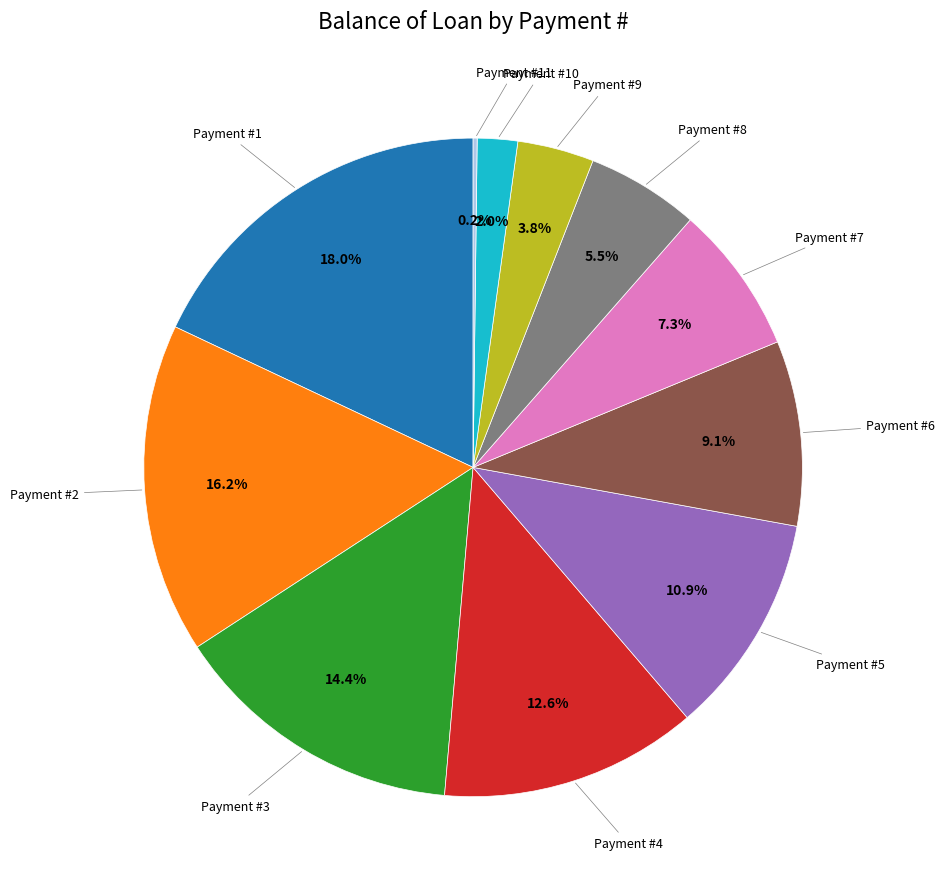

What is the largest slice in the pie chart?

Payment #1